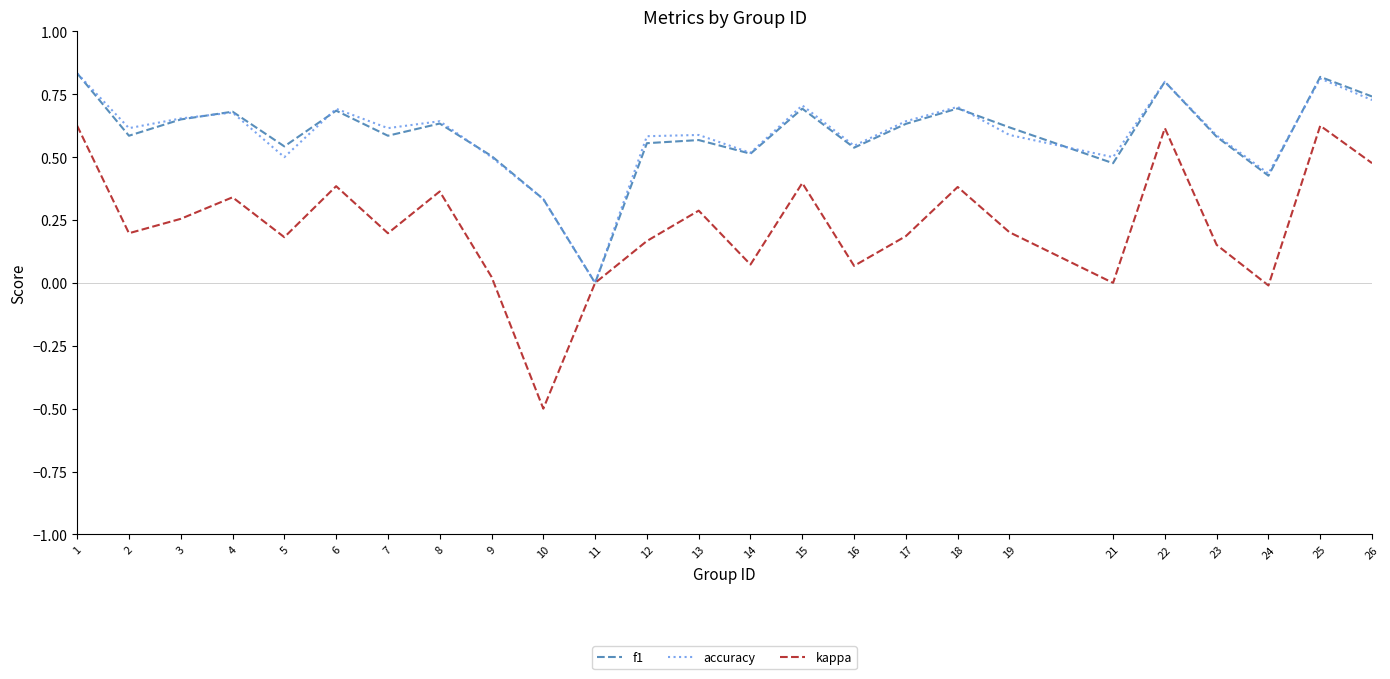

Where is the first local maximum for kappa?

4